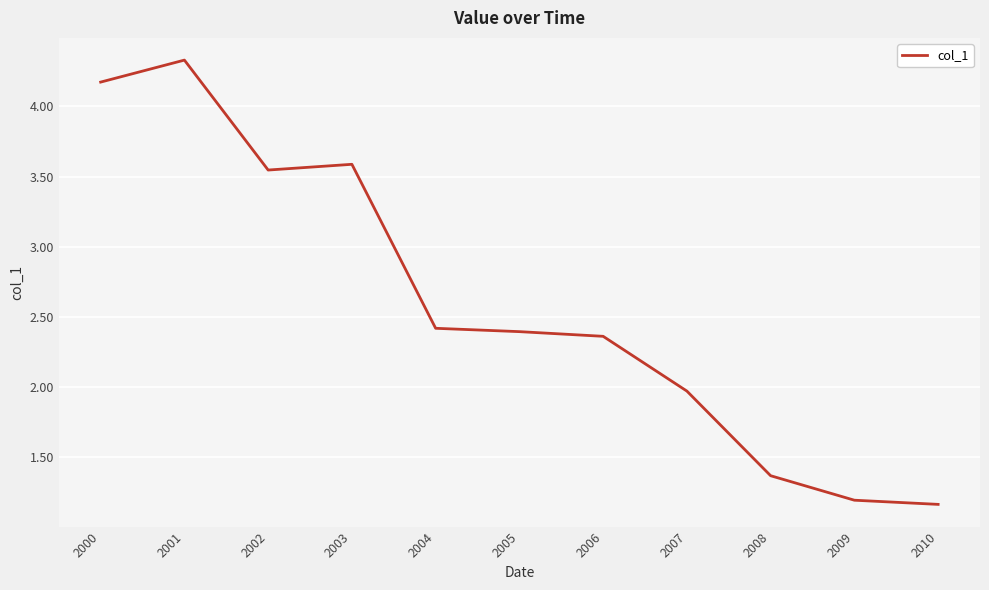

Where is the data nearest to the value 2?

2007